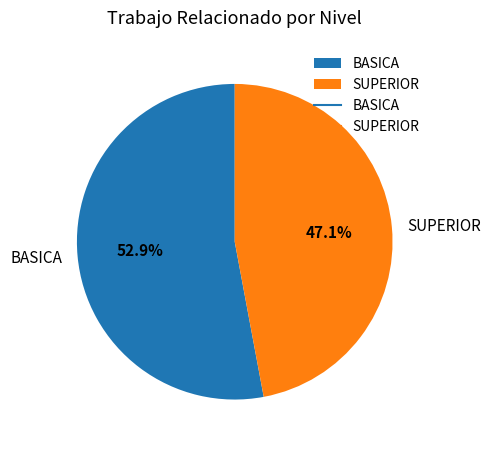

To the nearest percent, what is the average slice percentage?

50%